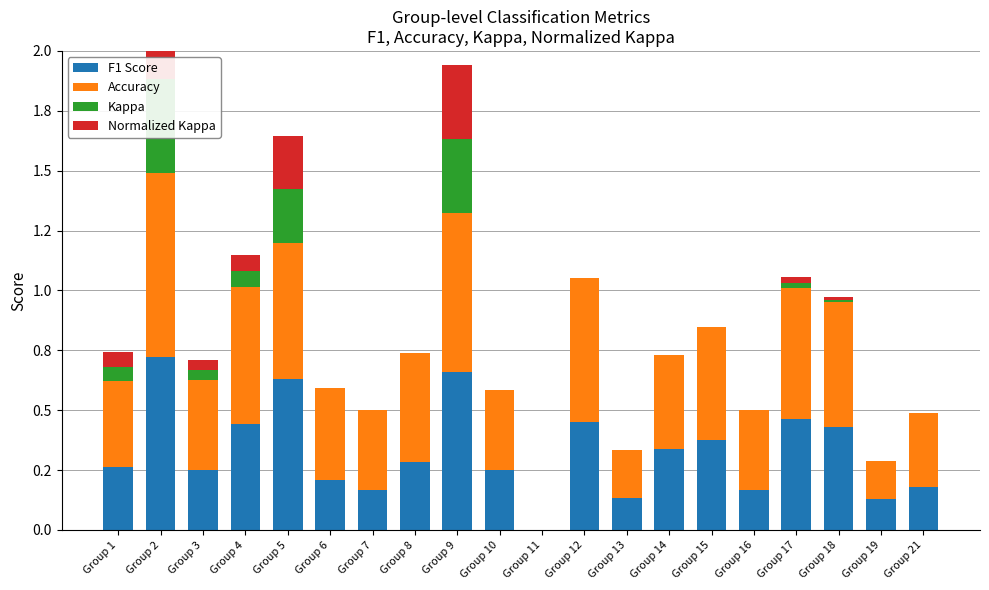

Which series has the largest total across all categories?

Accuracy